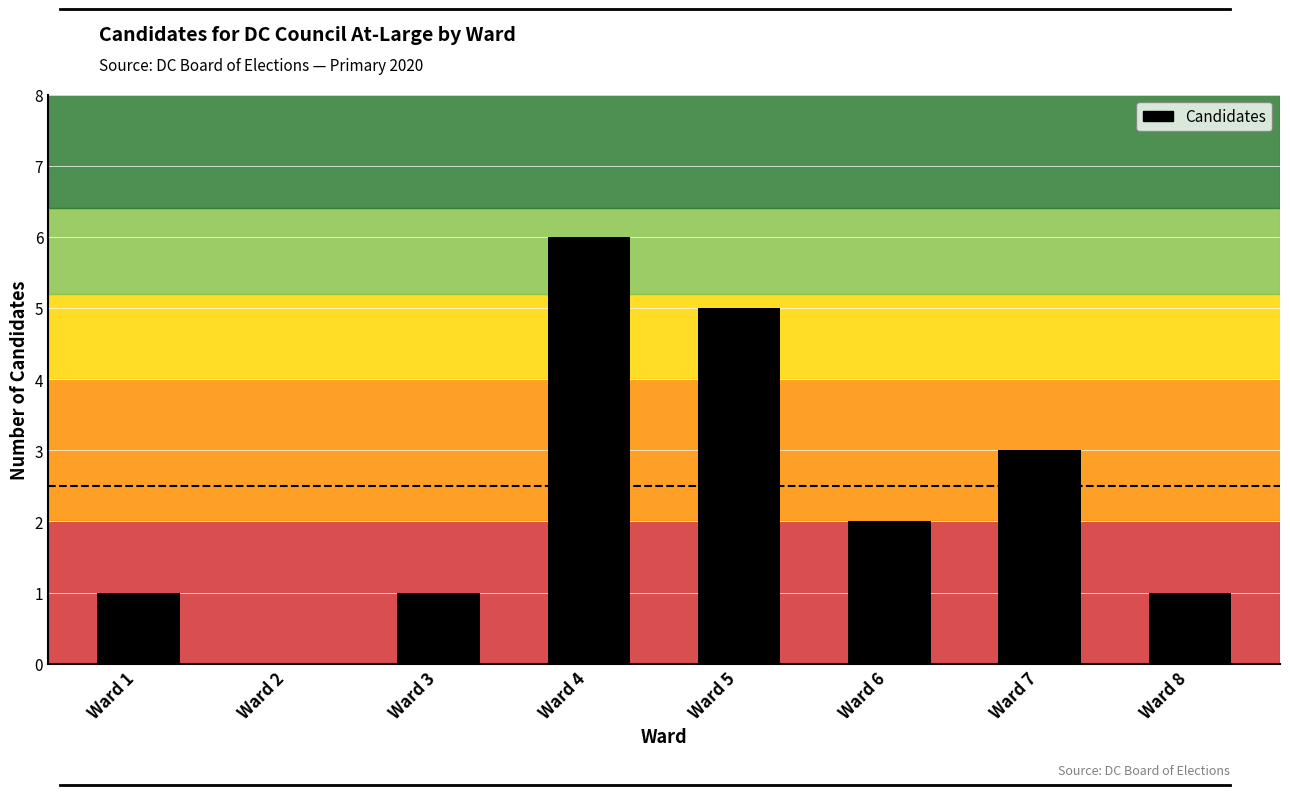

Are the bars grouped side by side (vs. stacked)?

No